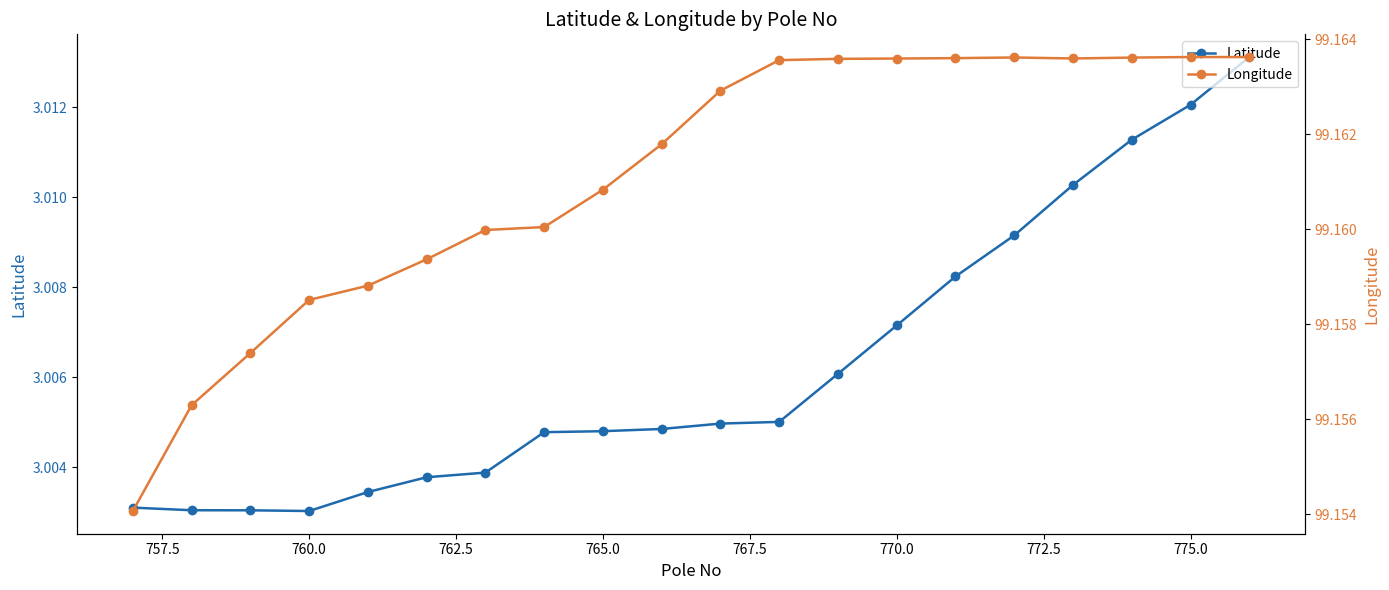

True or false: Latitude has a value of 3.0 at 760.0.

True